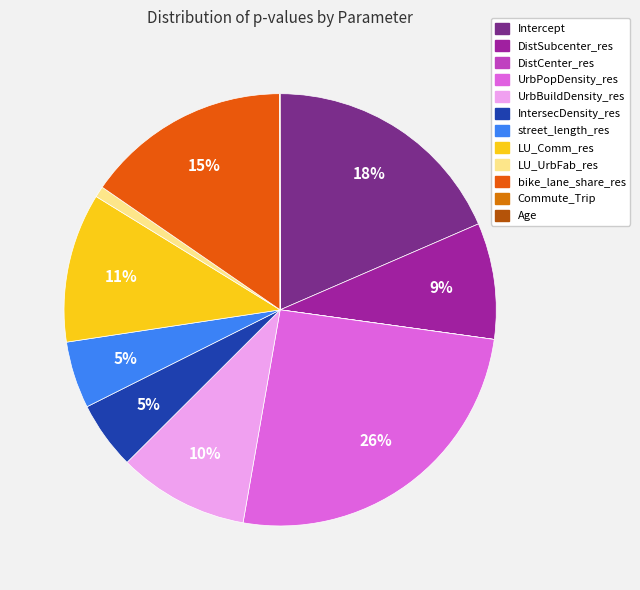

To the nearest percent, what percentage of the pie is LU_UrbFab_res?

1%